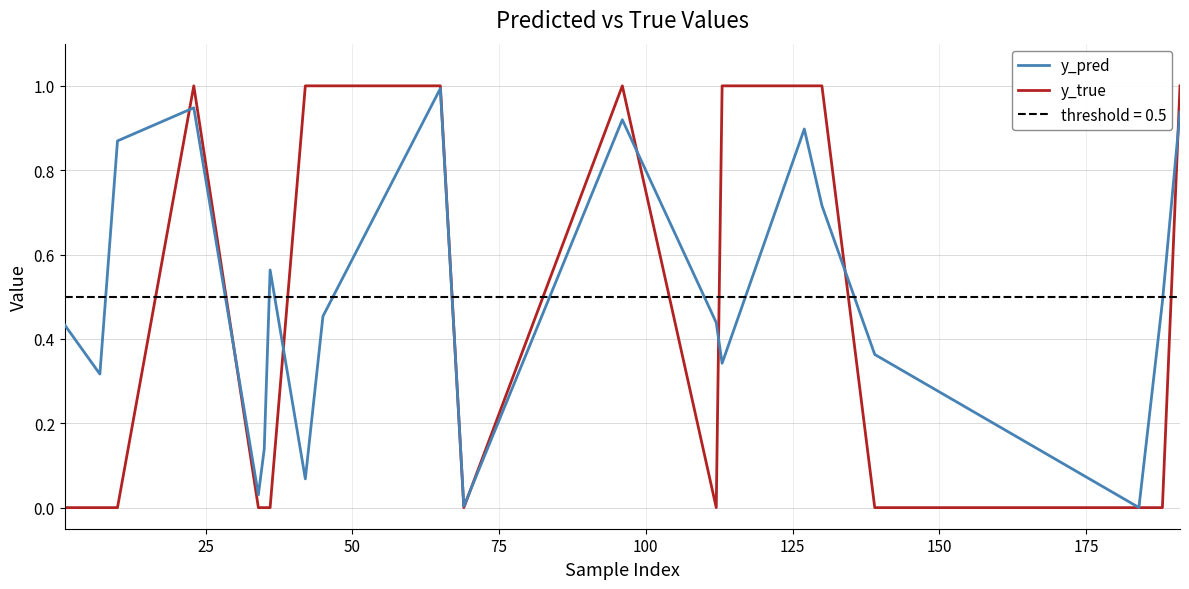

Which series has the largest total across all categories?

y_pred